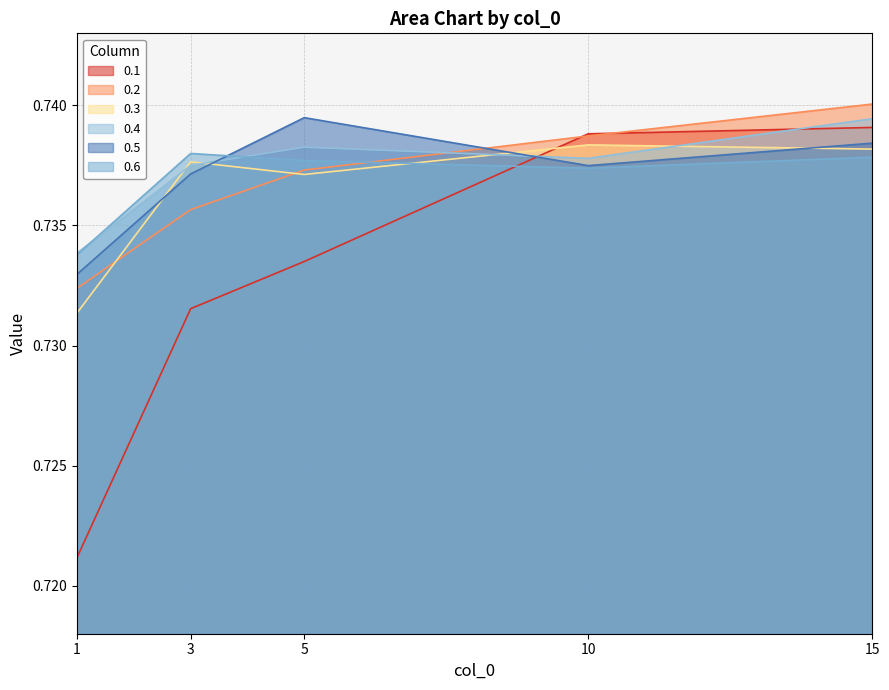

What are all the series names shown in the legend?

0.1, 0.2, 0.3, 0.4, 0.5, 0.6